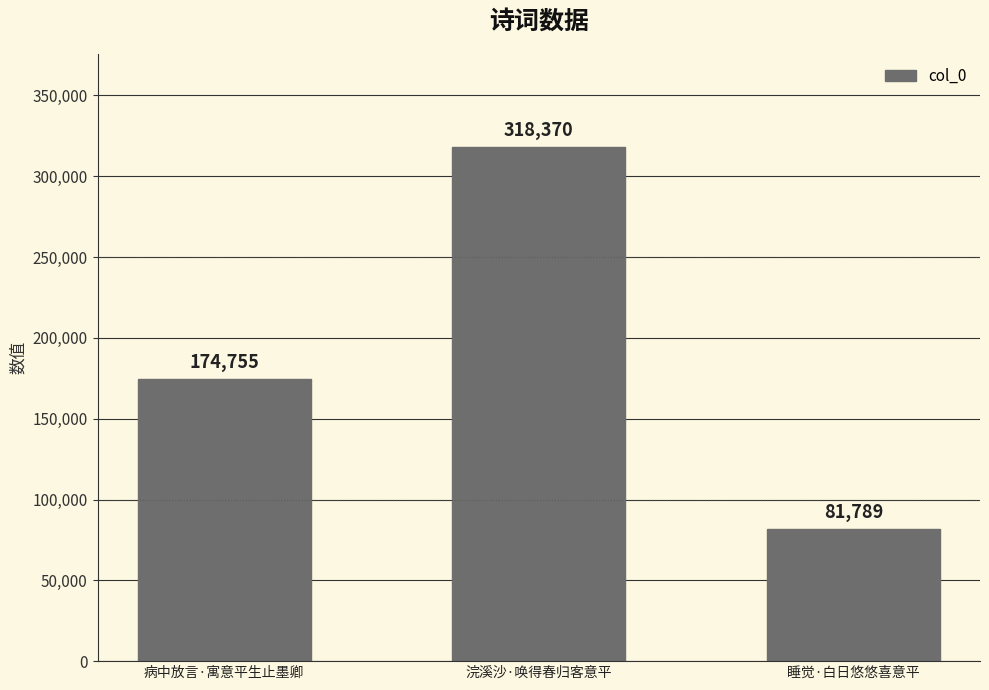

What is the difference between the values at 病中放言·寓意平生止墨卿 and 浣溪沙·唤得春归客意平?

143615